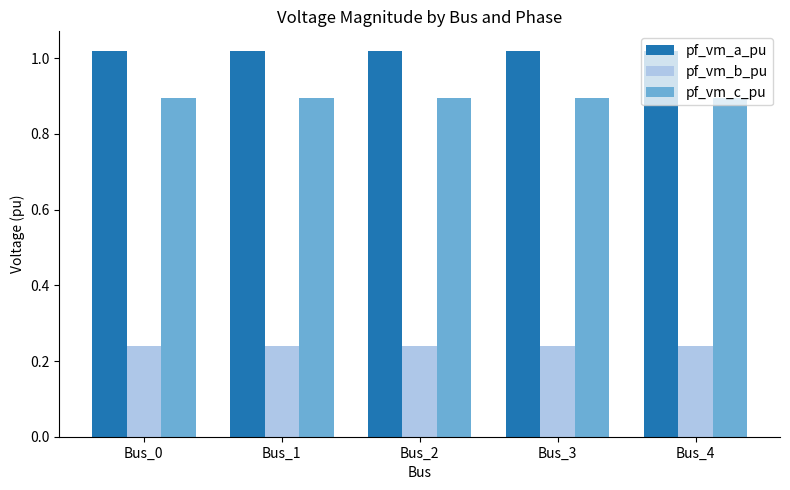

At Bus_0, list the series in order from smallest to largest.

pf_vm_b_pu, pf_vm_c_pu, pf_vm_a_pu